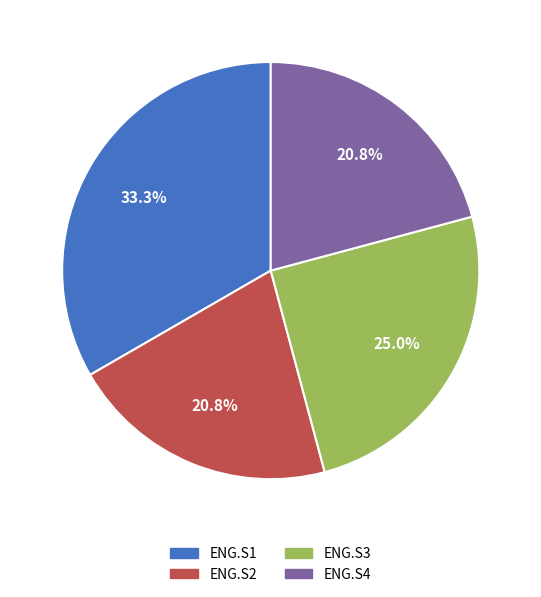

How many slices are in this pie chart?

4